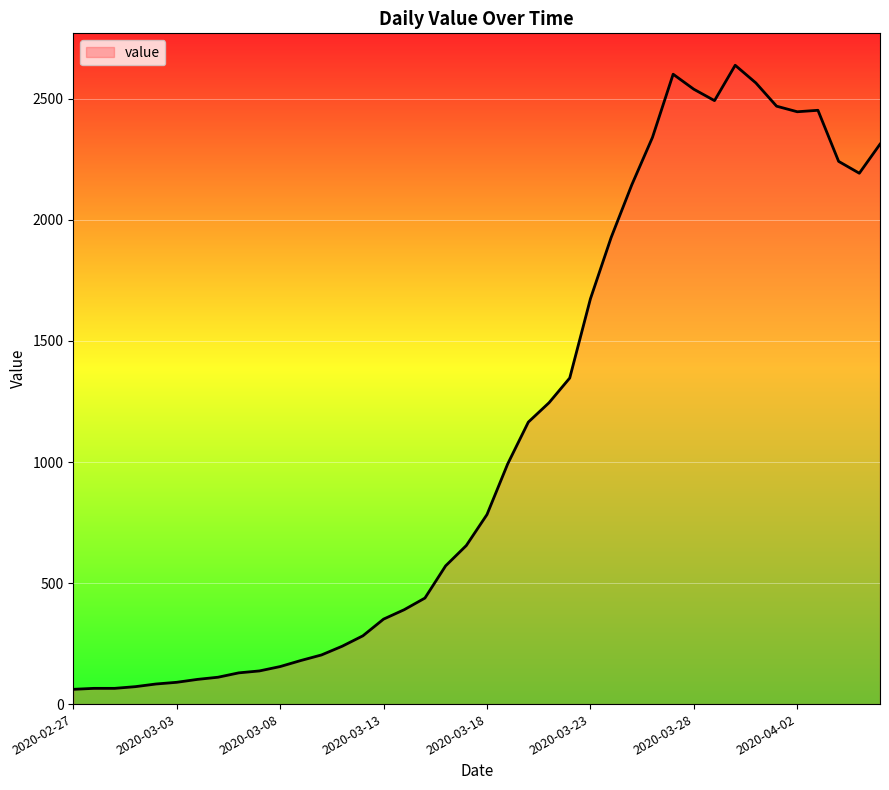

Count the number of categories in the chart.

40